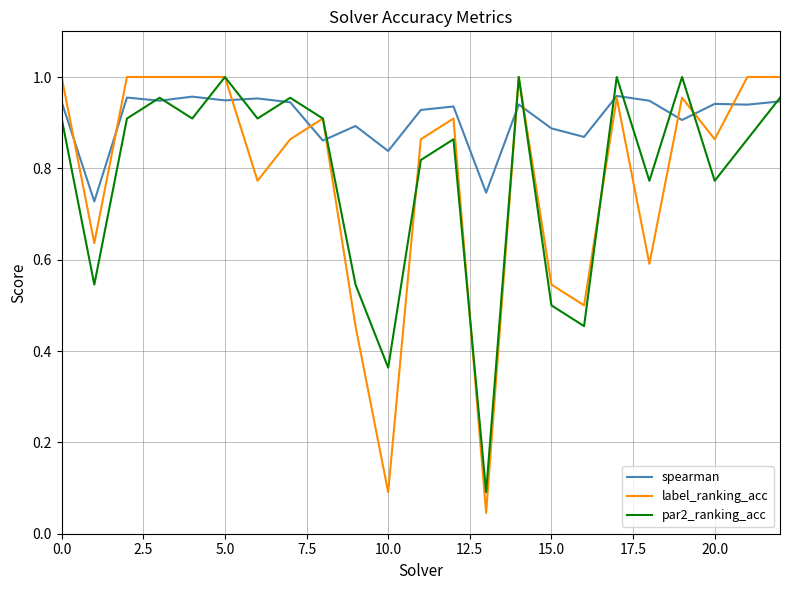

Which series has the widest spread of values?

label_ranking_acc